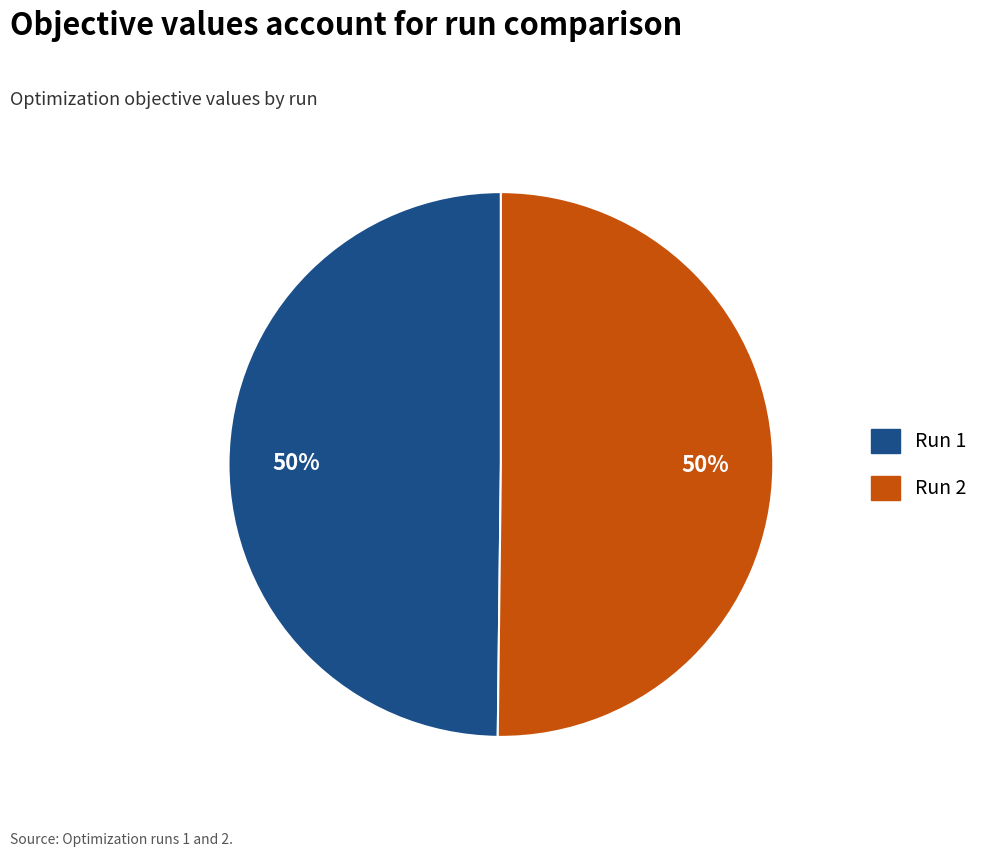

Do Run 1 and Run 2 together represent more than half of the pie?

Yes